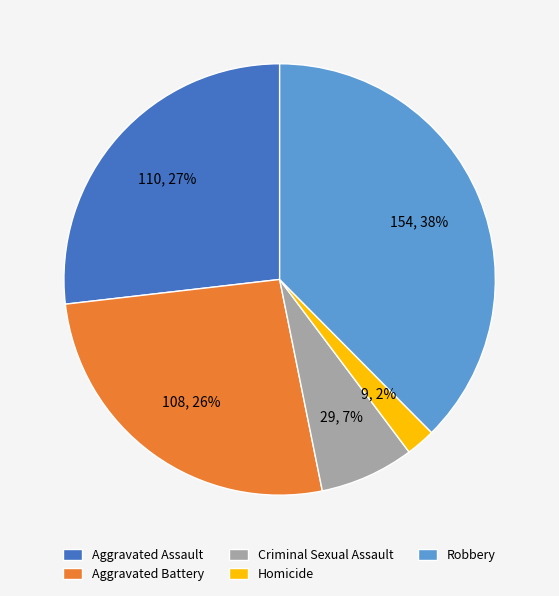

To the nearest percent, what is the average slice percentage?

20%